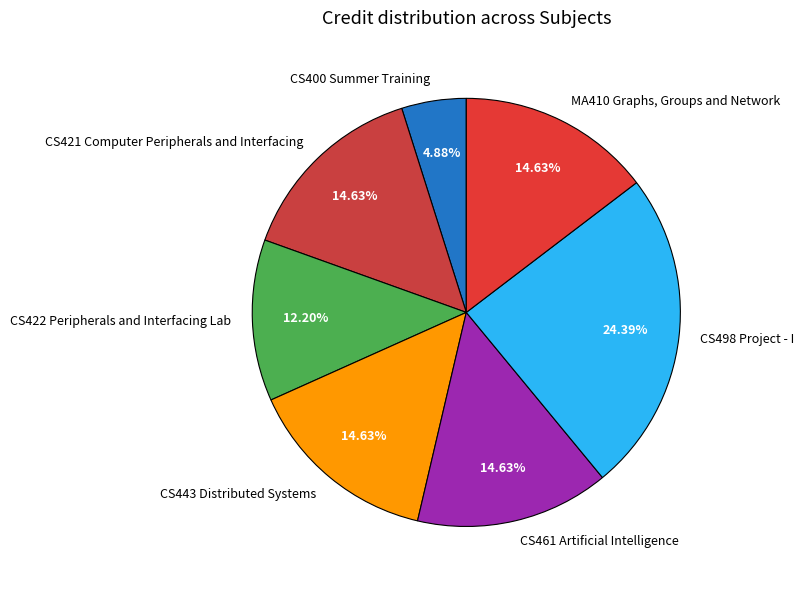

Combined, what portion of the pie is CS421 Computer Peripherals and Interfacing and MA410 Graphs, Groups and Network?

29.3%